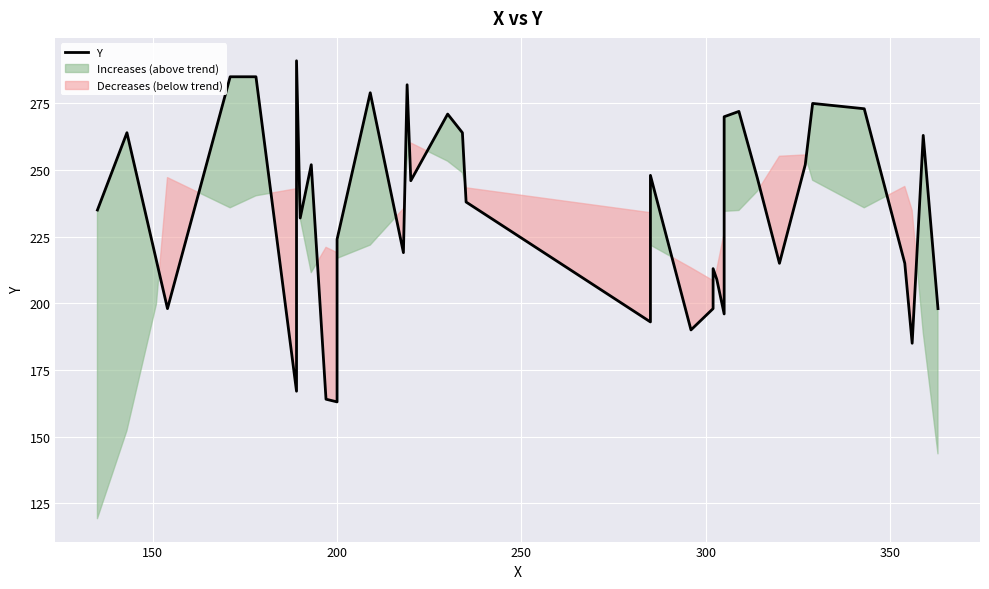

How many categories are shown in the chart?

38